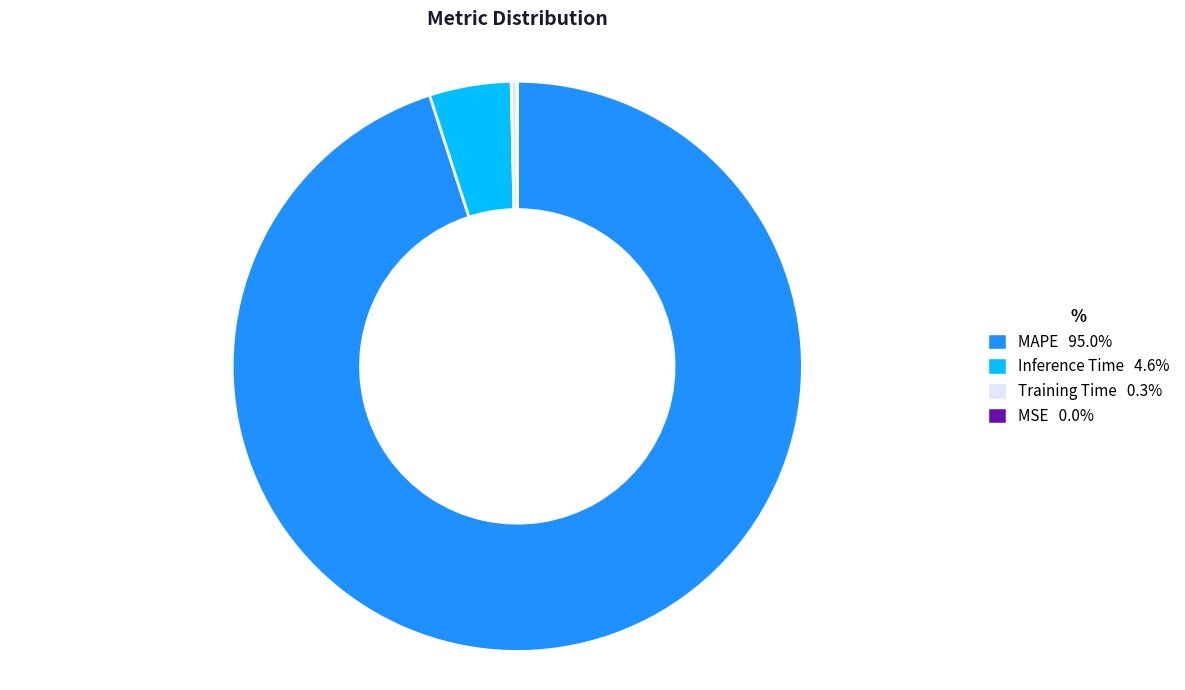

Is there a majority slice in this chart?

Yes